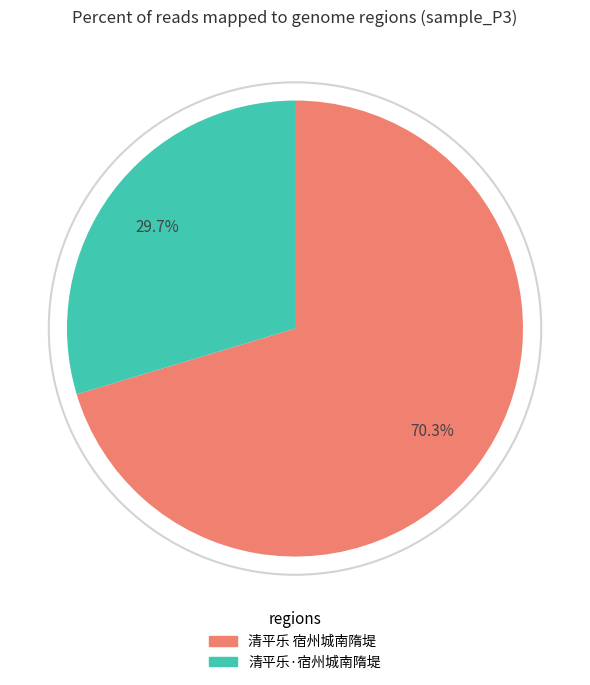

The 清平乐·宿州城南隋堤 slice represents 23% of the pie. True or false?

False